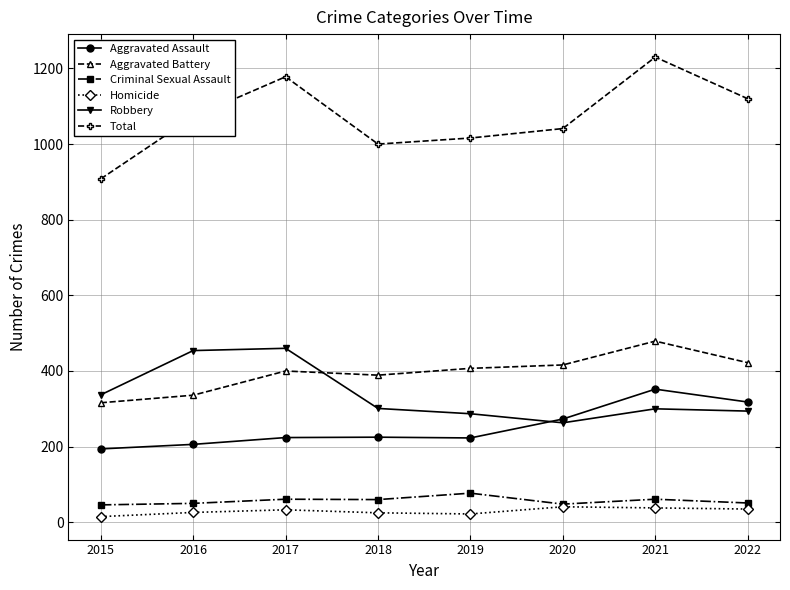

In Aggravated Assault, how many points are lower than both neighbors (excluding endpoints)?

1